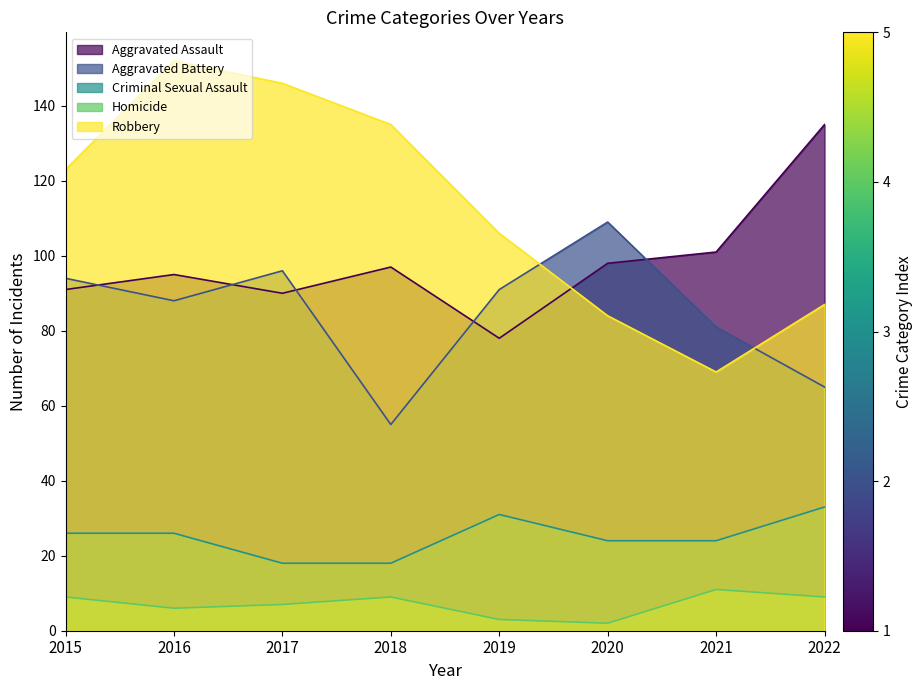

True or false: Robbery has a value of 27 at 2015.

False